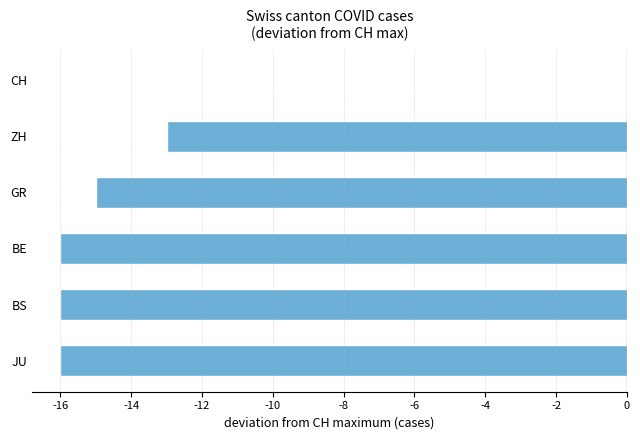

Count the number of data series in this chart.

1